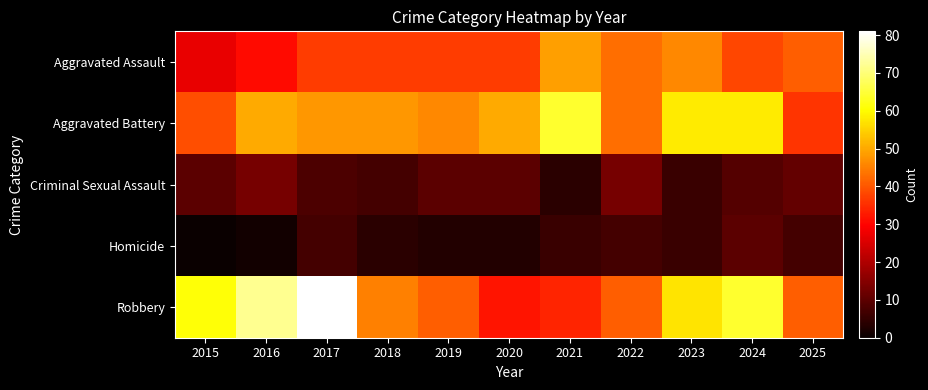

At how many categories does at least one series exceed 29?

11